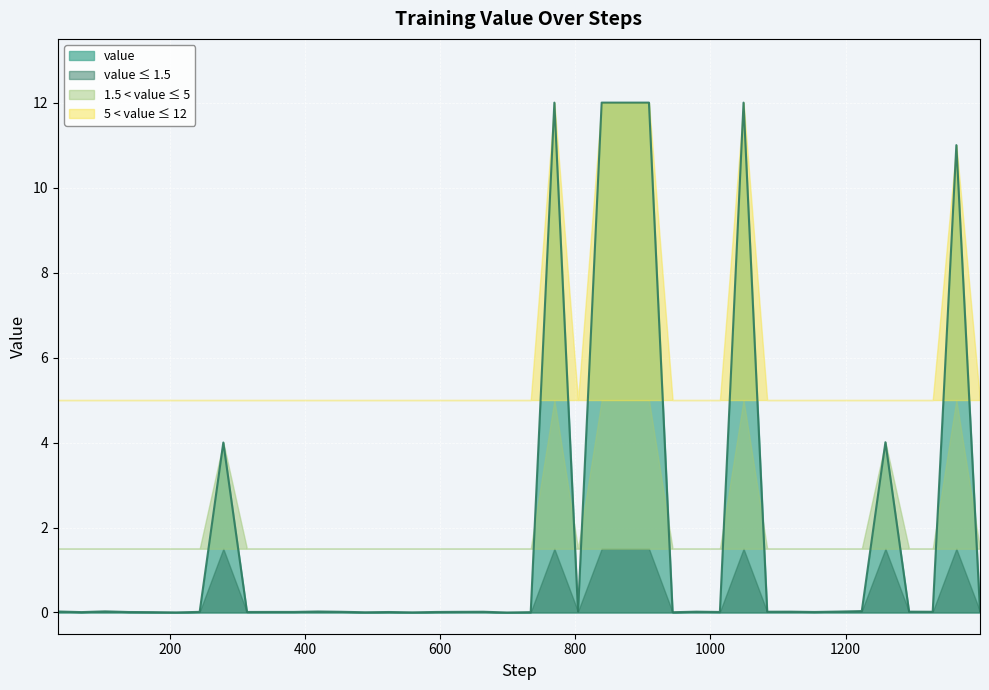

What is the maximum value for value?

12.0